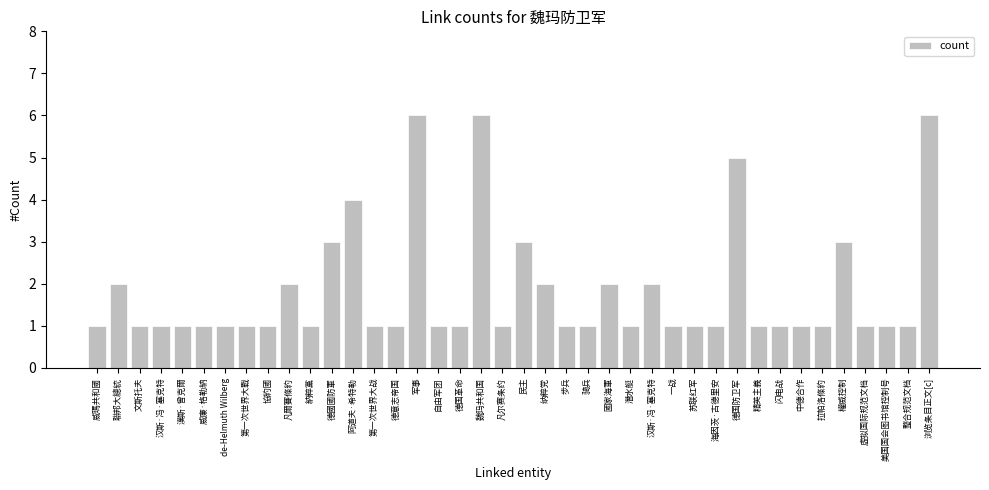

Are the bars horizontal?

No